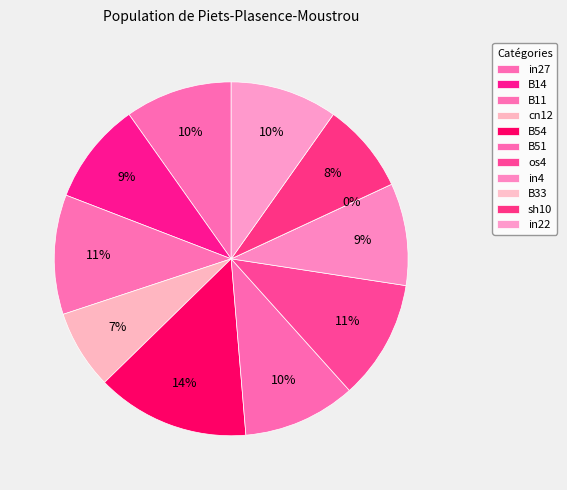

To the nearest percent, what percentage of the pie is in22?

10%